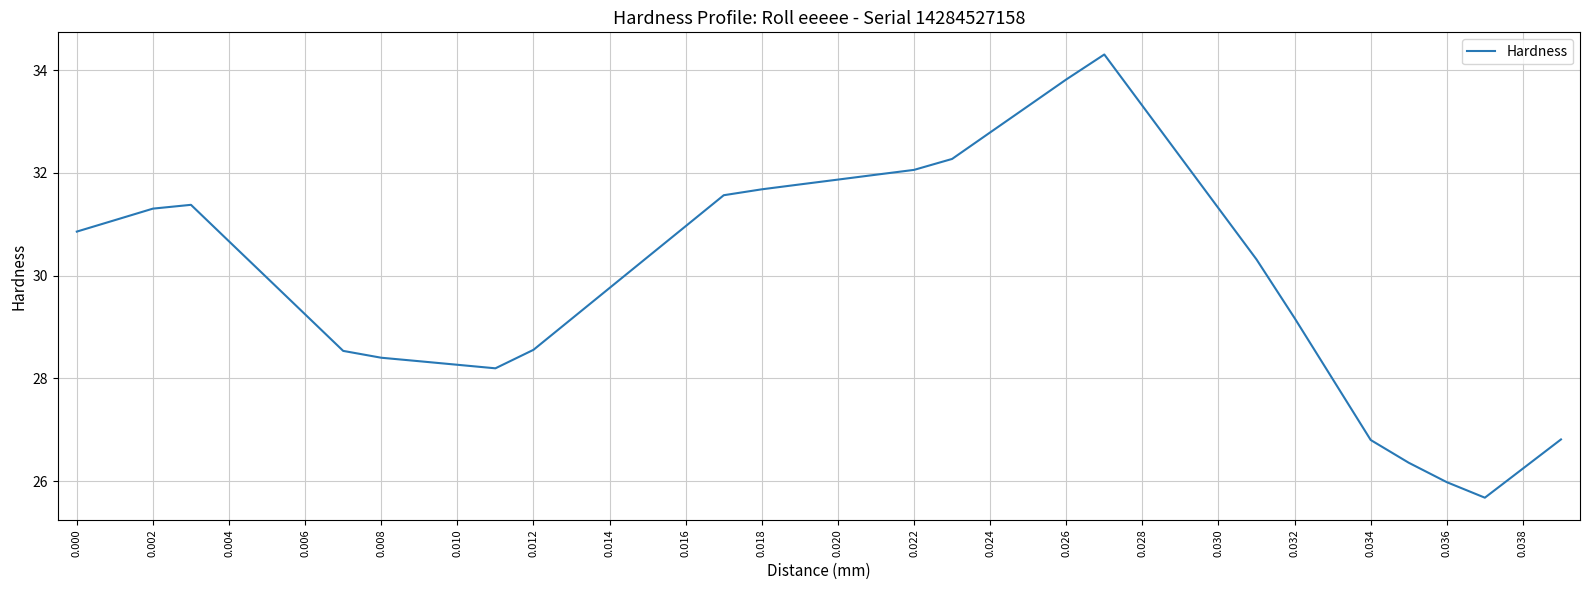

What is the smallest value displayed?

25.7